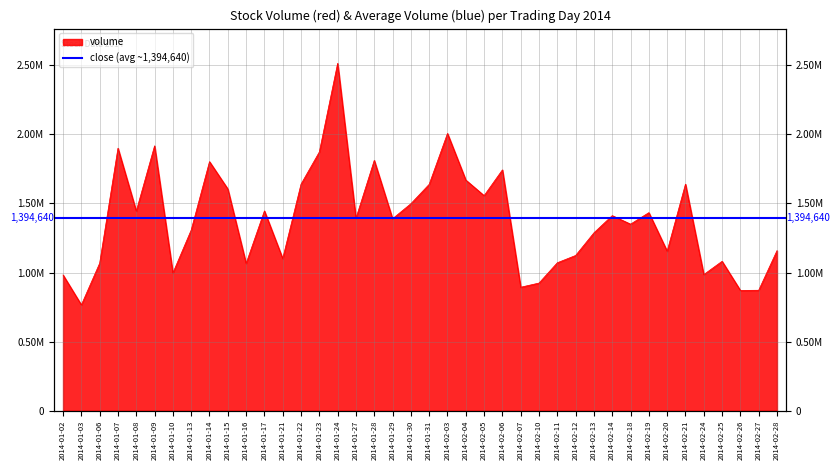

What is the sum of all values?

55394257